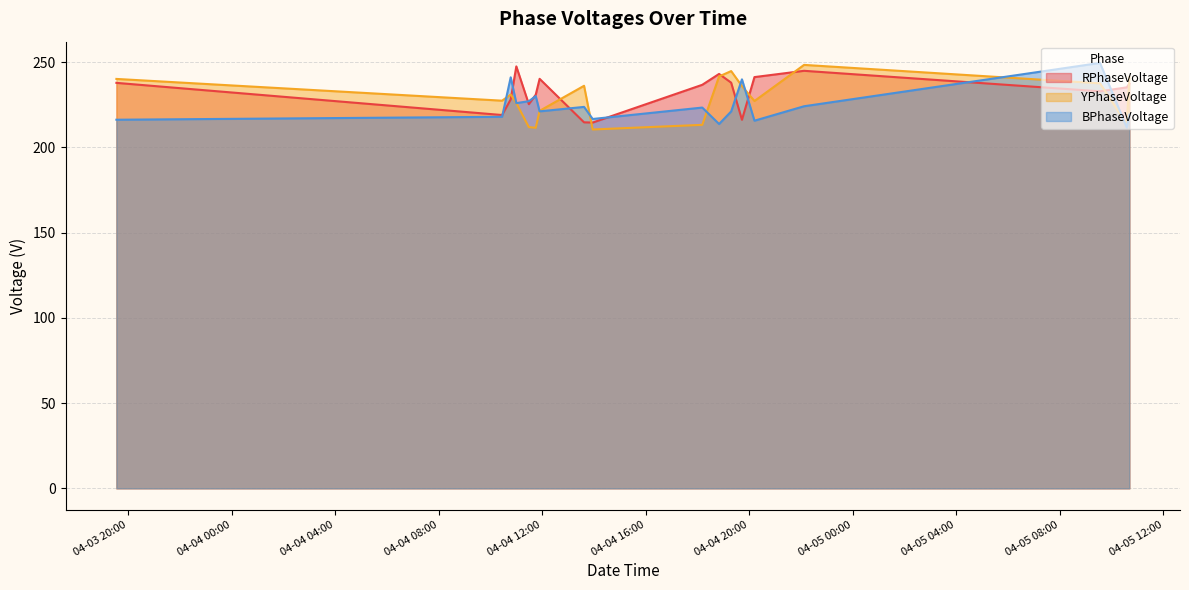

The RPhaseVoltage series shows 216.1 at 2024-04-04 19:43. True or false?

True